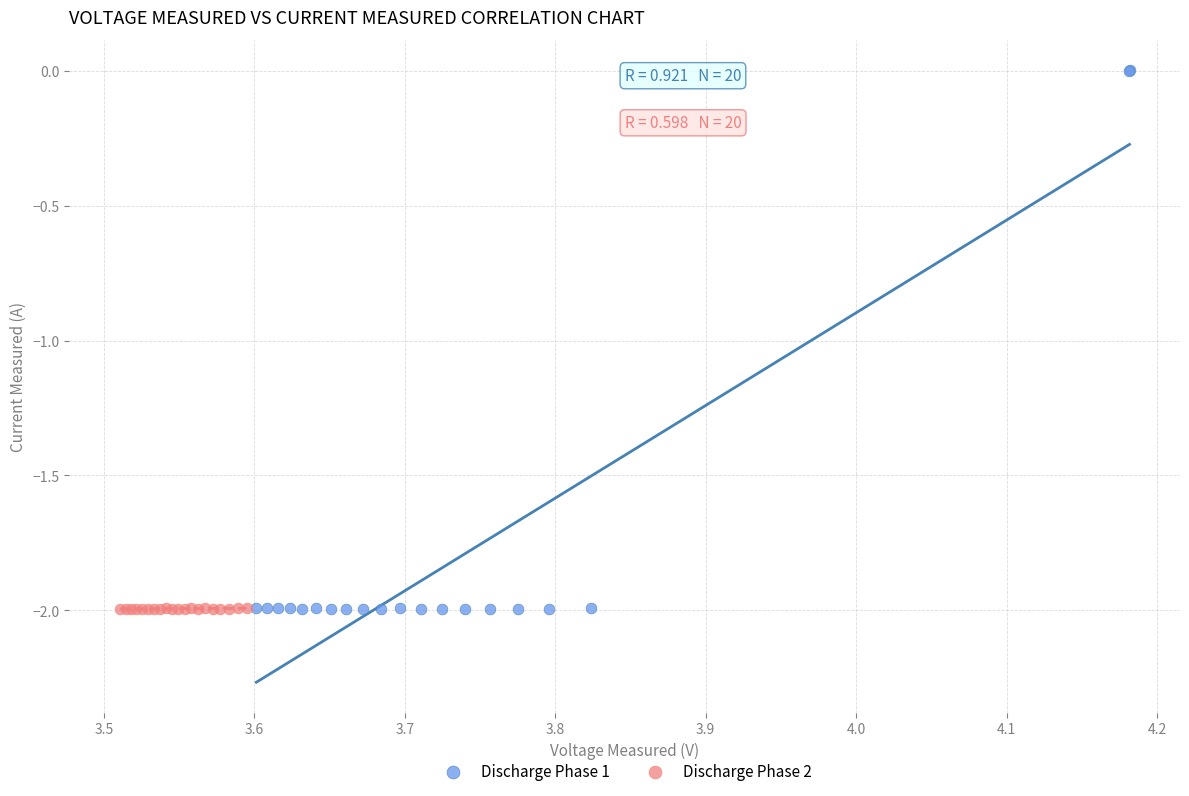

Which series has the largest Y range (max minus min)?

Discharge Phase 1